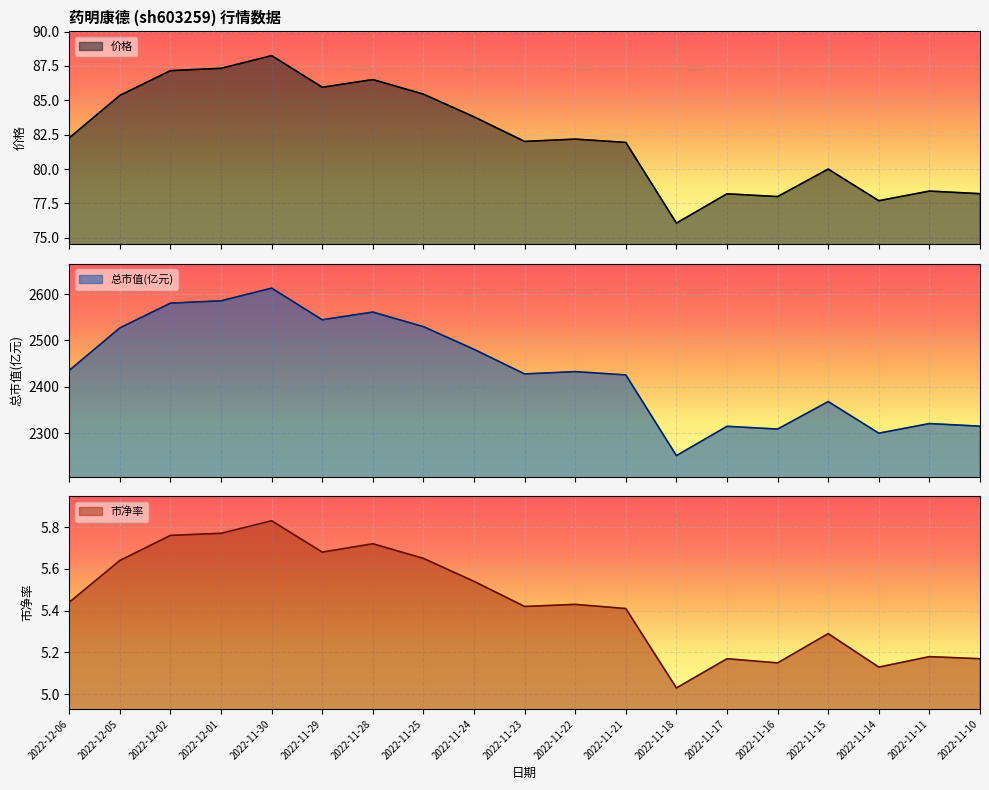

Where is the first local minimum for 市净率?

2022-11-29